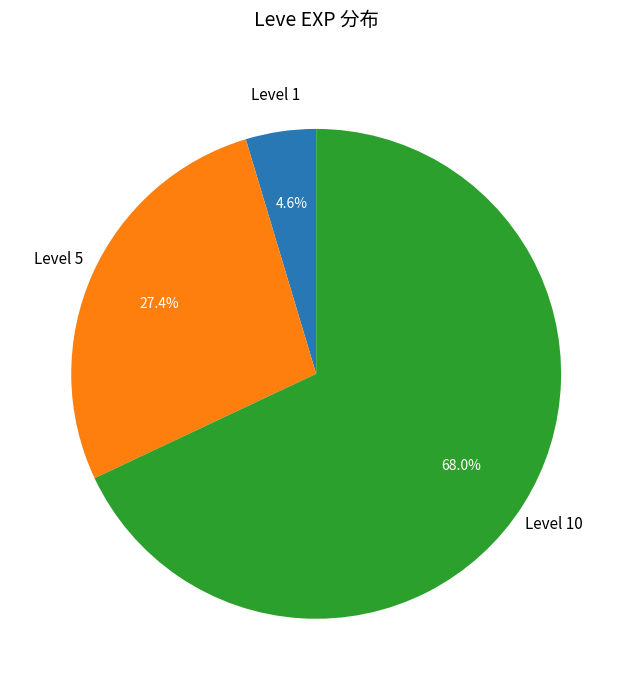

Is there any slice that represents more than half of the pie?

Yes